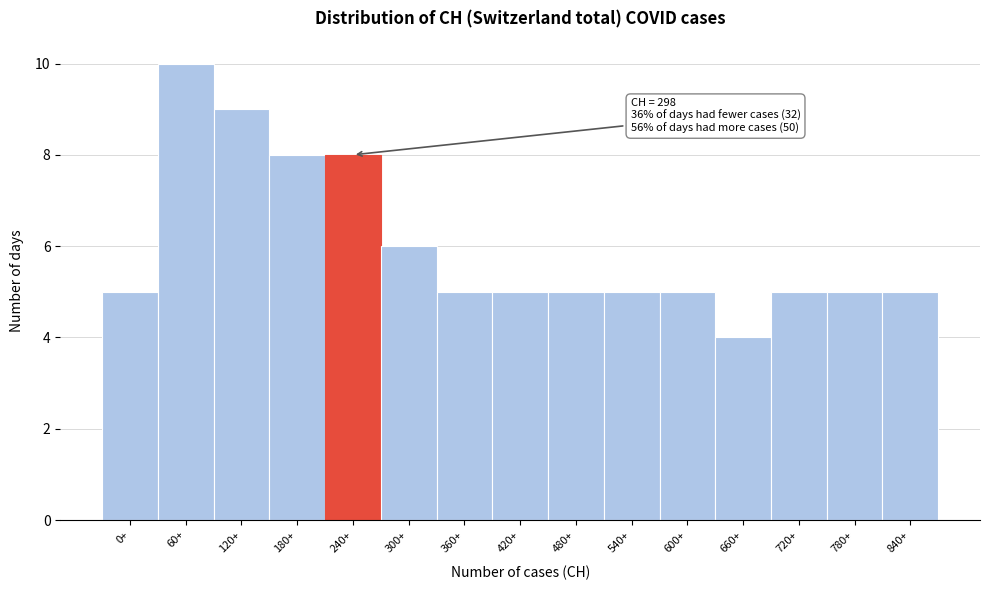

Reading left to right, extract all data points from this chart.

0+=5	60+=10	120+=9	180+=8	240+=8	300+=6	360+=5	420+=5	480+=5	540+=5	600+=5	660+=4	720+=5	780+=5	840+=5